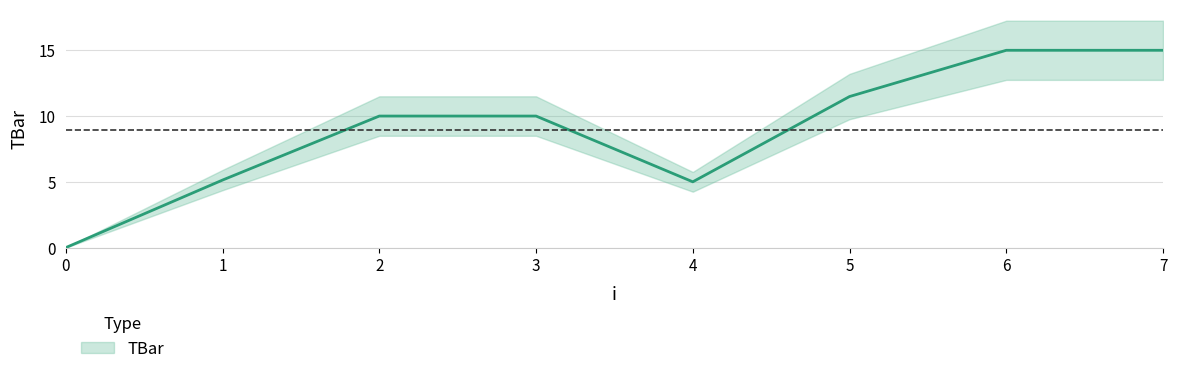

Does the chart display data point markers on the line(s)?

No